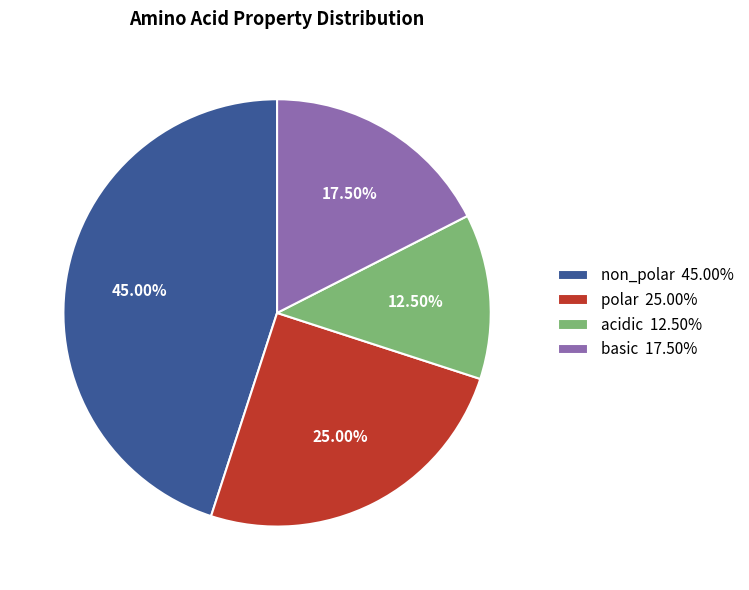

Count the number of slices in the pie.

4